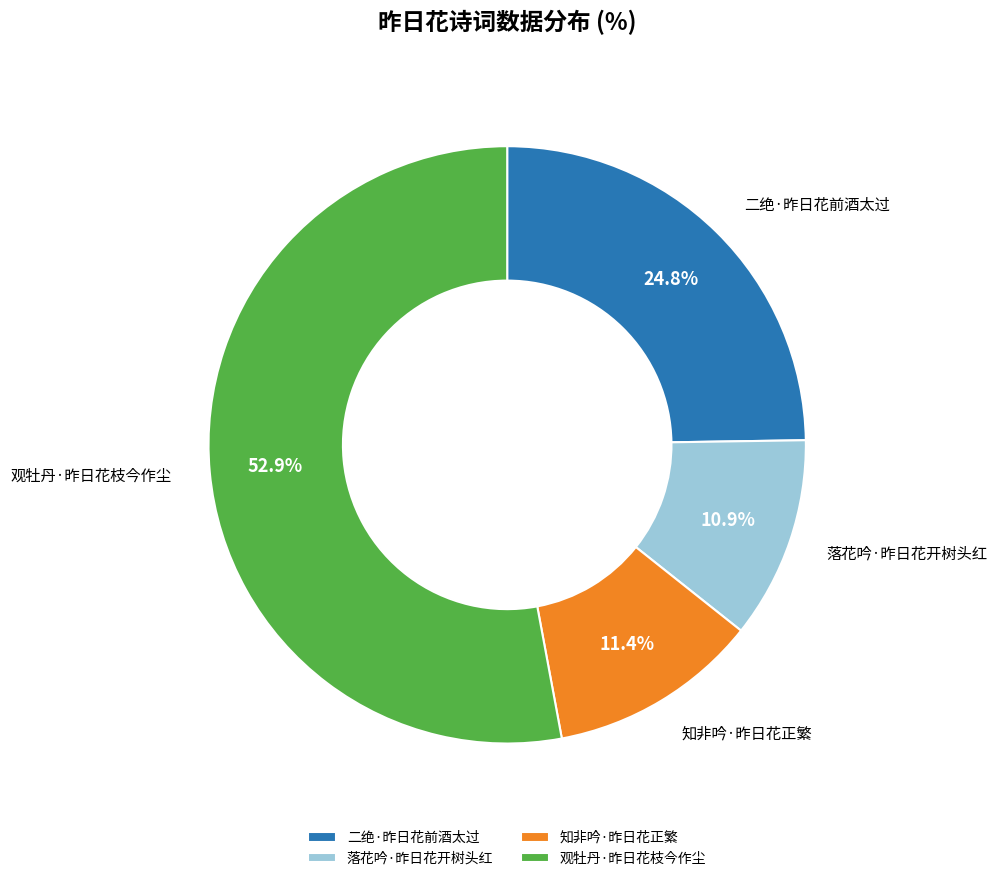

Count the number of slices in the pie.

4